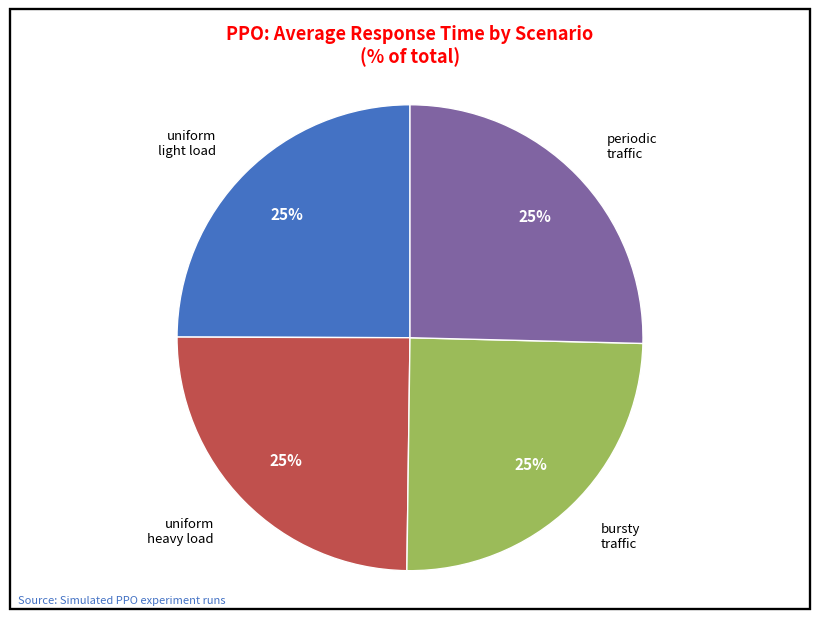

Does uniform heavy load account for over 50% of the chart?

No